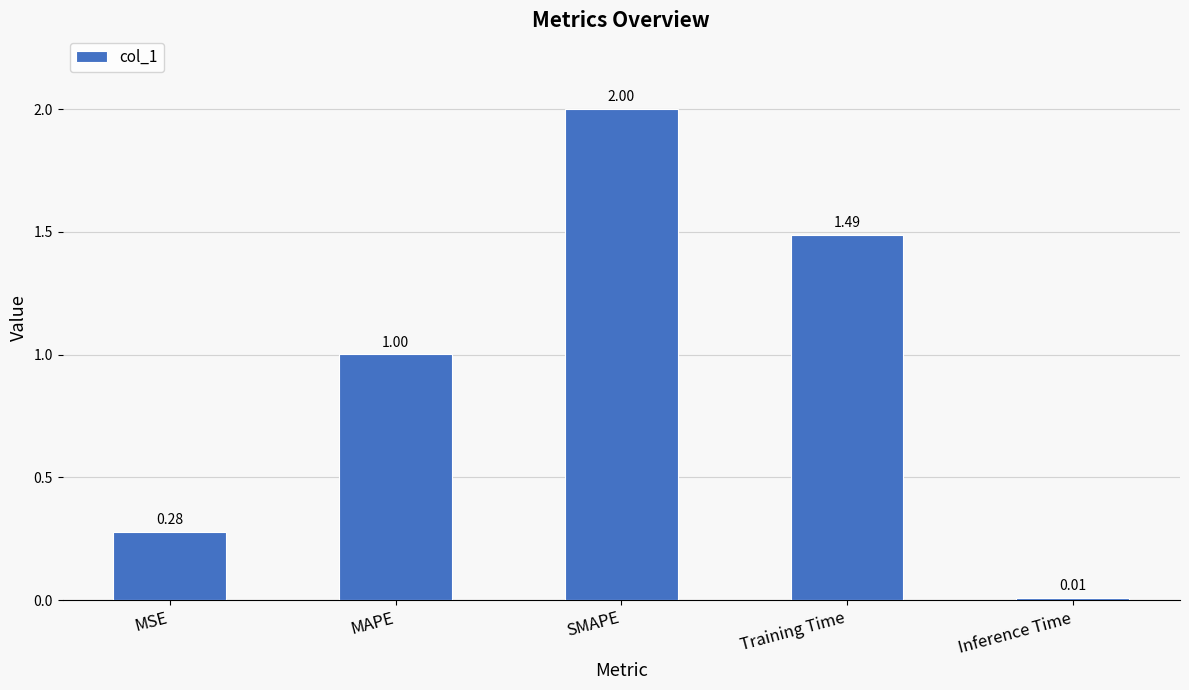

Which category has the lowest value across all series?

Inference Time